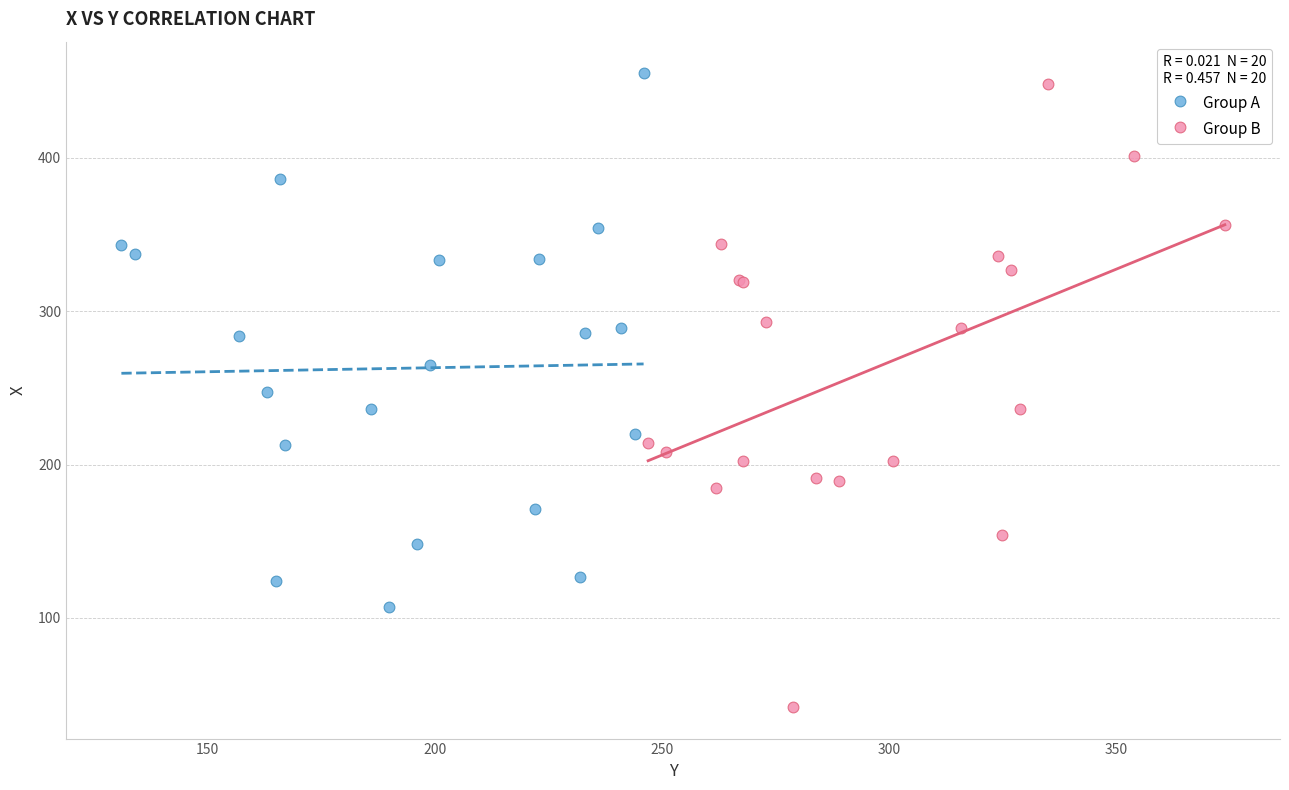

Which series reaches the minimum Y coordinate?

Group B